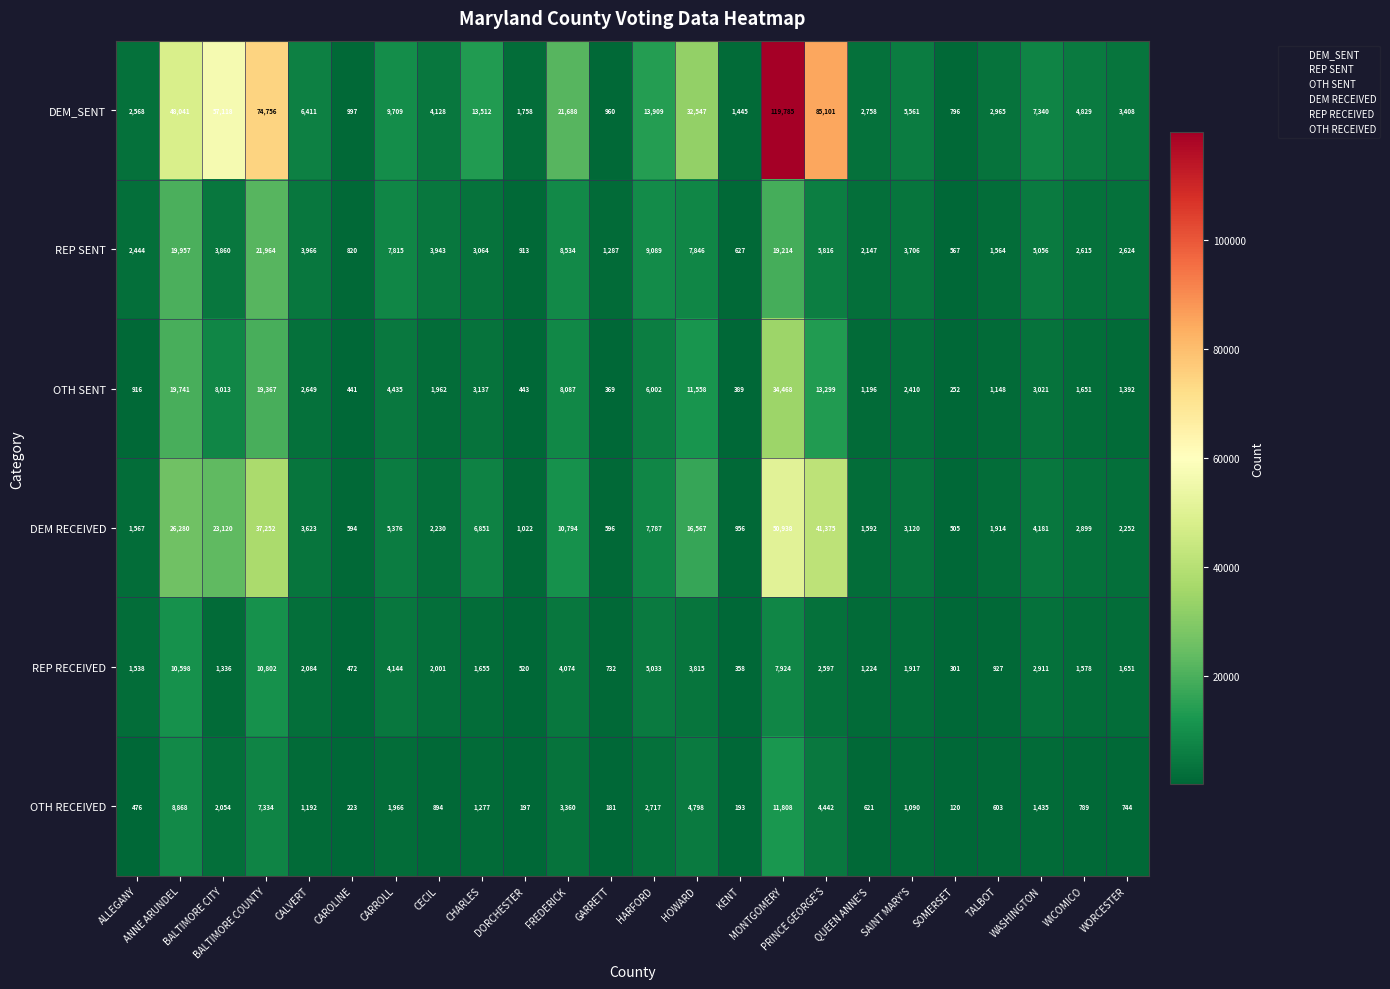

Which series has the largest range (max minus min)?

DEM_SENT